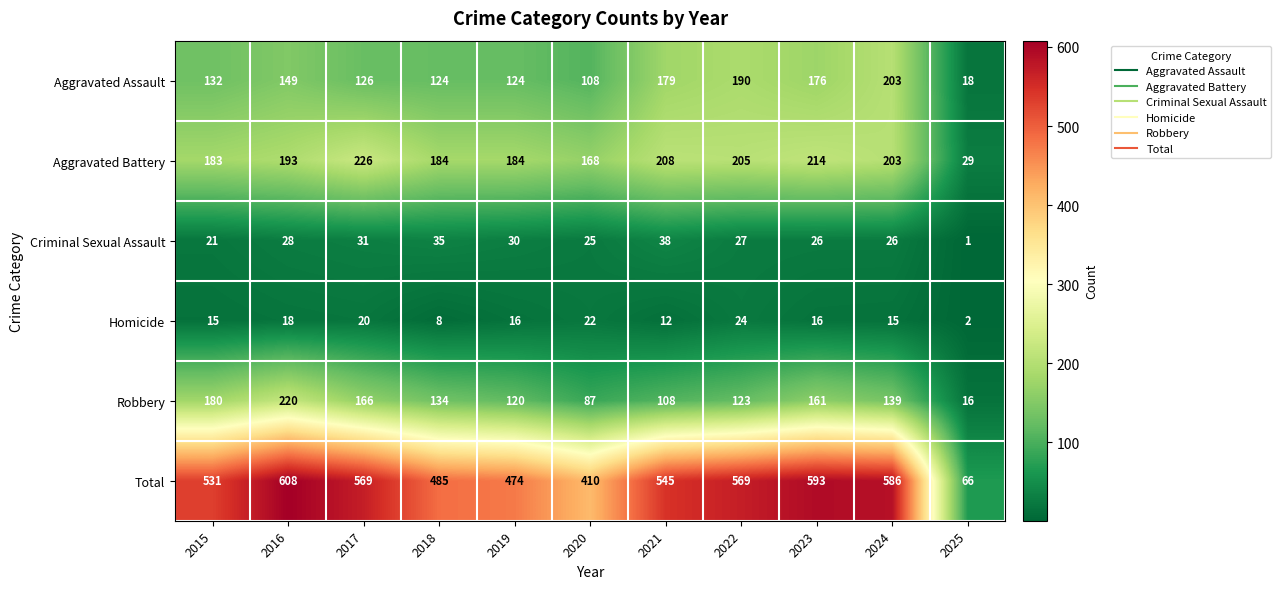

At which category is the sum across all series the highest?

2016